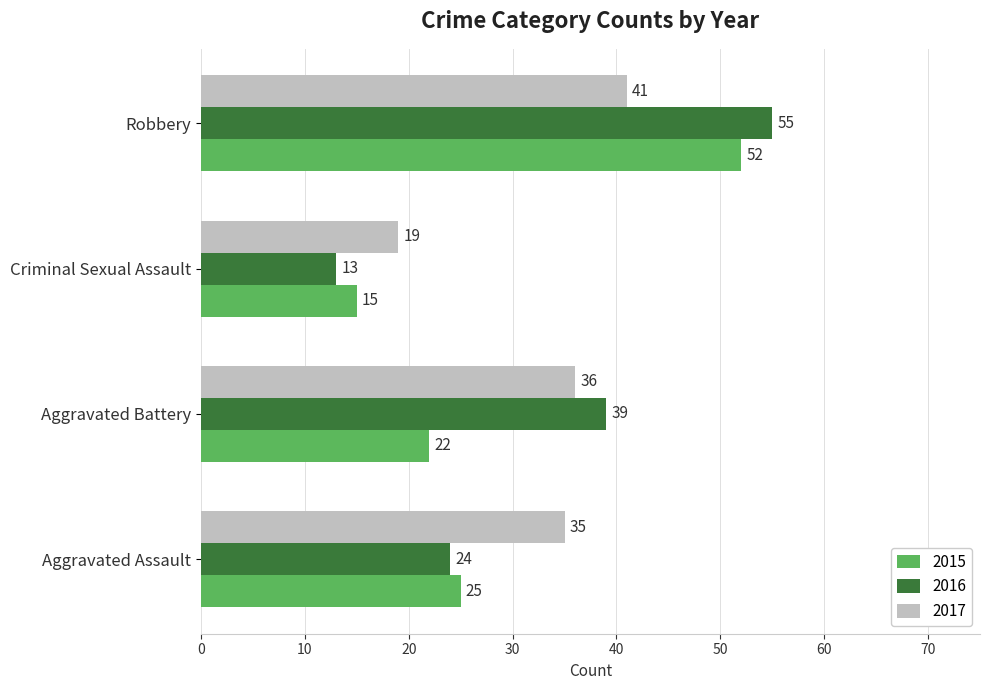

Rank the series by their maximum value, from highest to lowest.

2016, 2015, 2017